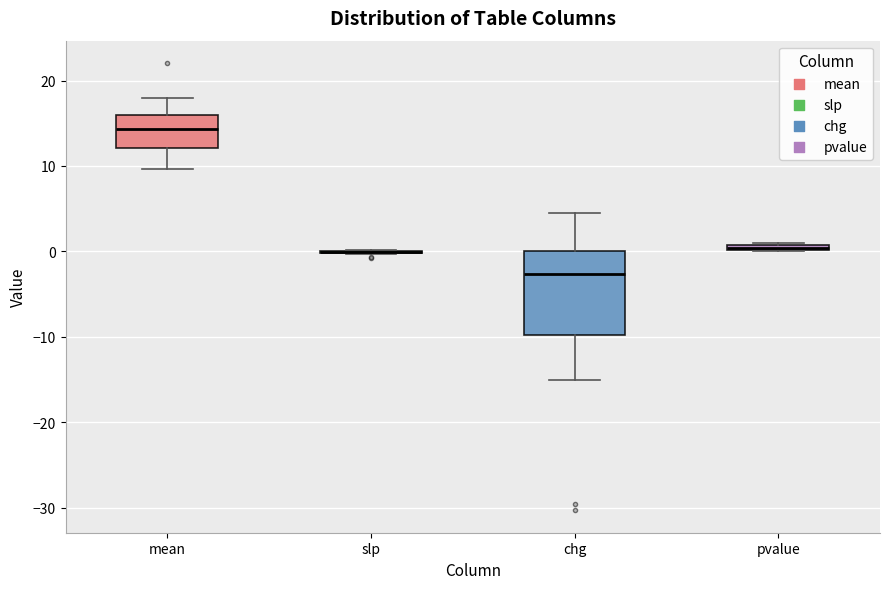

Where does the upper whisker of the box for mean end on the y-axis? The values are not printed on the chart, so give them approximately, as read against the axis.

18